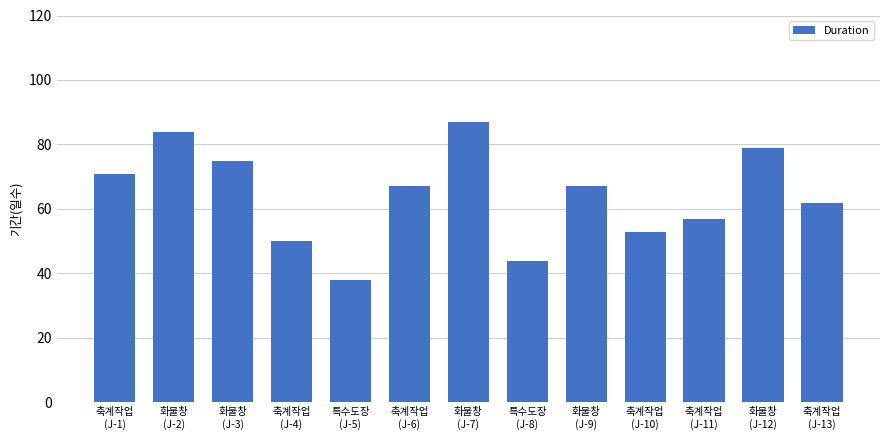

The value at 화물창
(J-12) is 79. True or false?

True